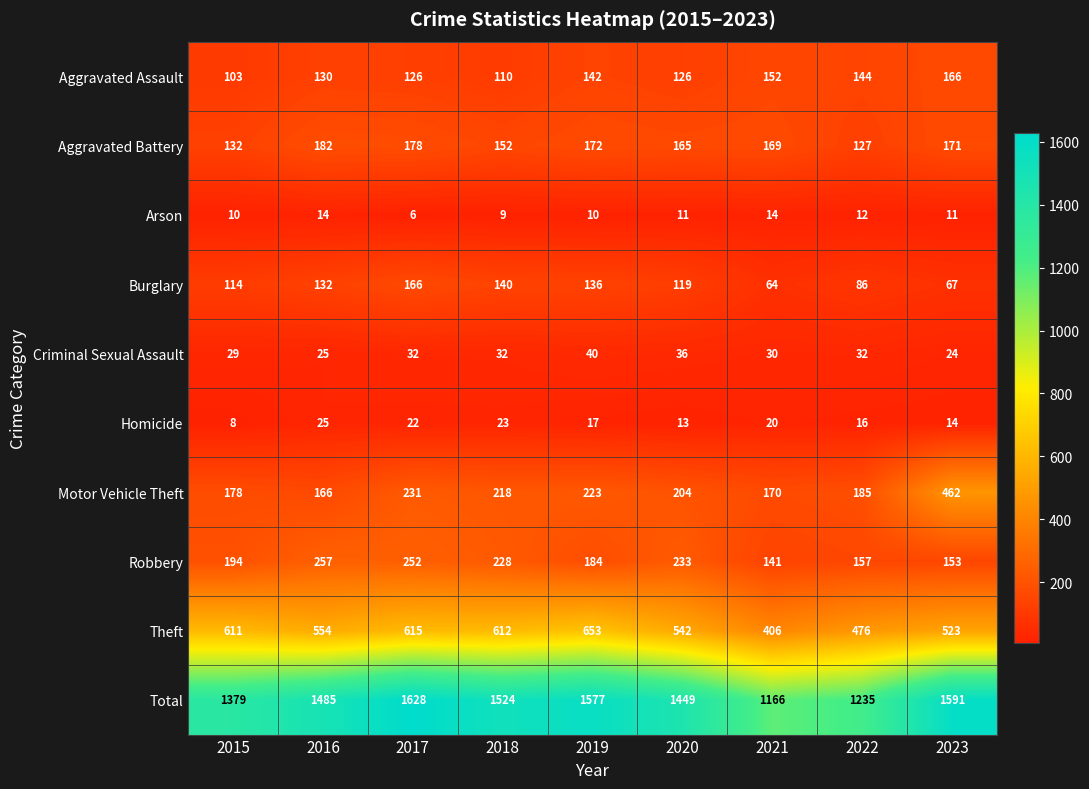

What is the average value of the Homicide series?

18